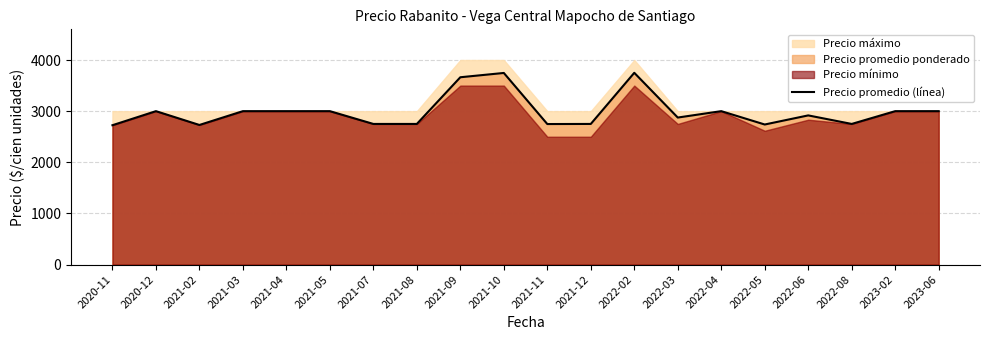

What is the value of the 6th point from the left?

3000